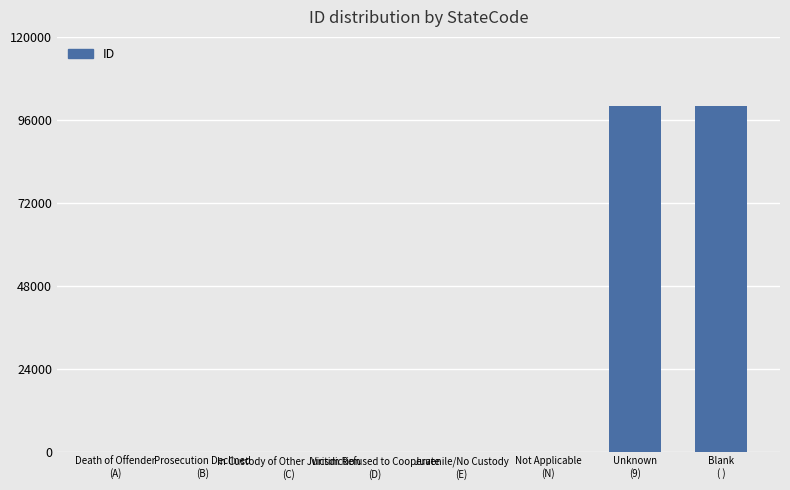

What is the maximum value shown in the chart?

99999